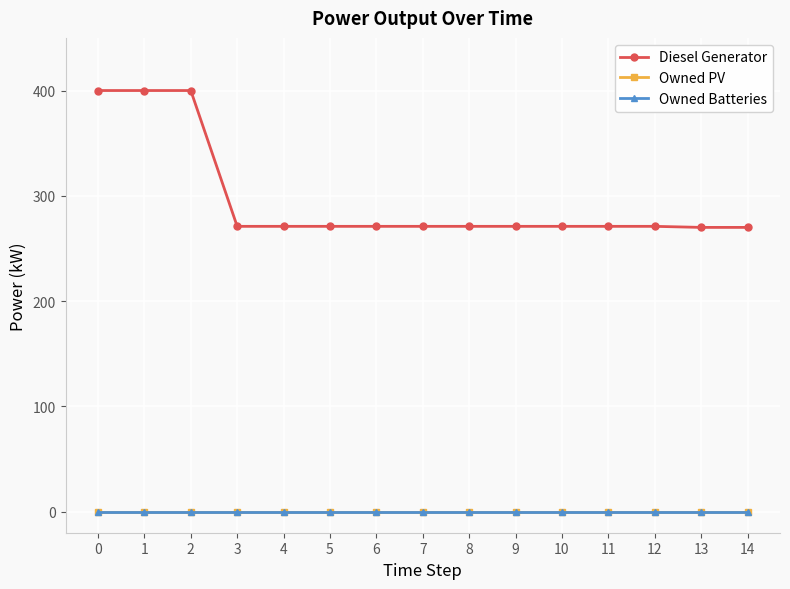

Which series has the largest total across all categories?

Diesel Generator